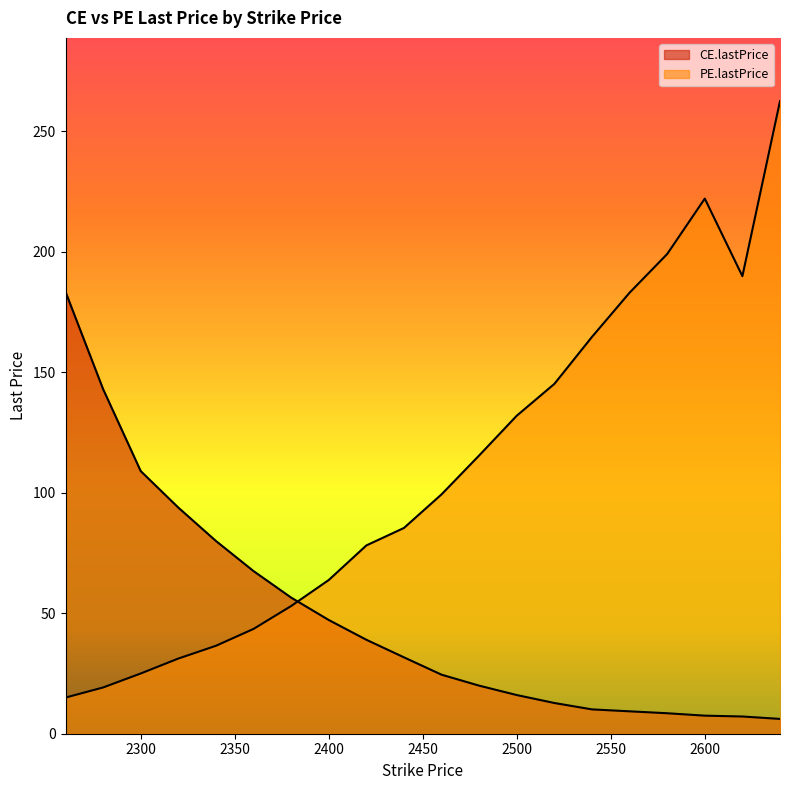

What is the approximate value of CE.lastPrice at 2580?

8.5